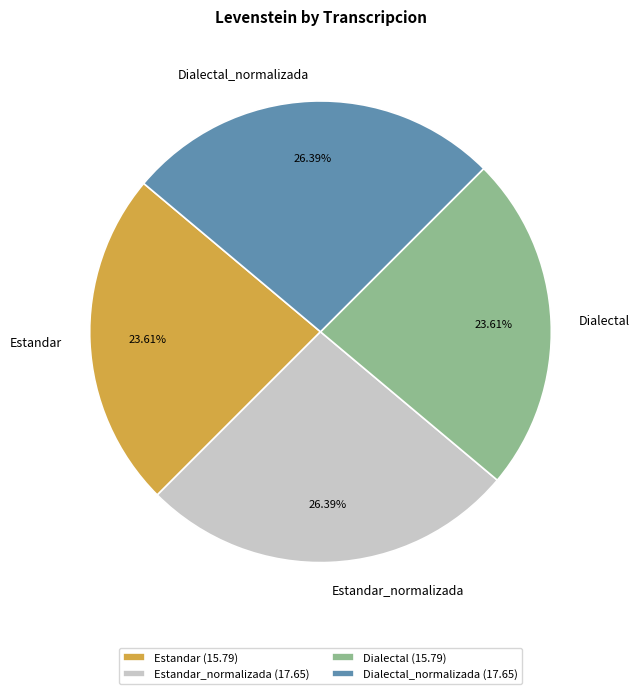

What percentage is the Dialectal_normalizada slice, to the nearest percent?

26%